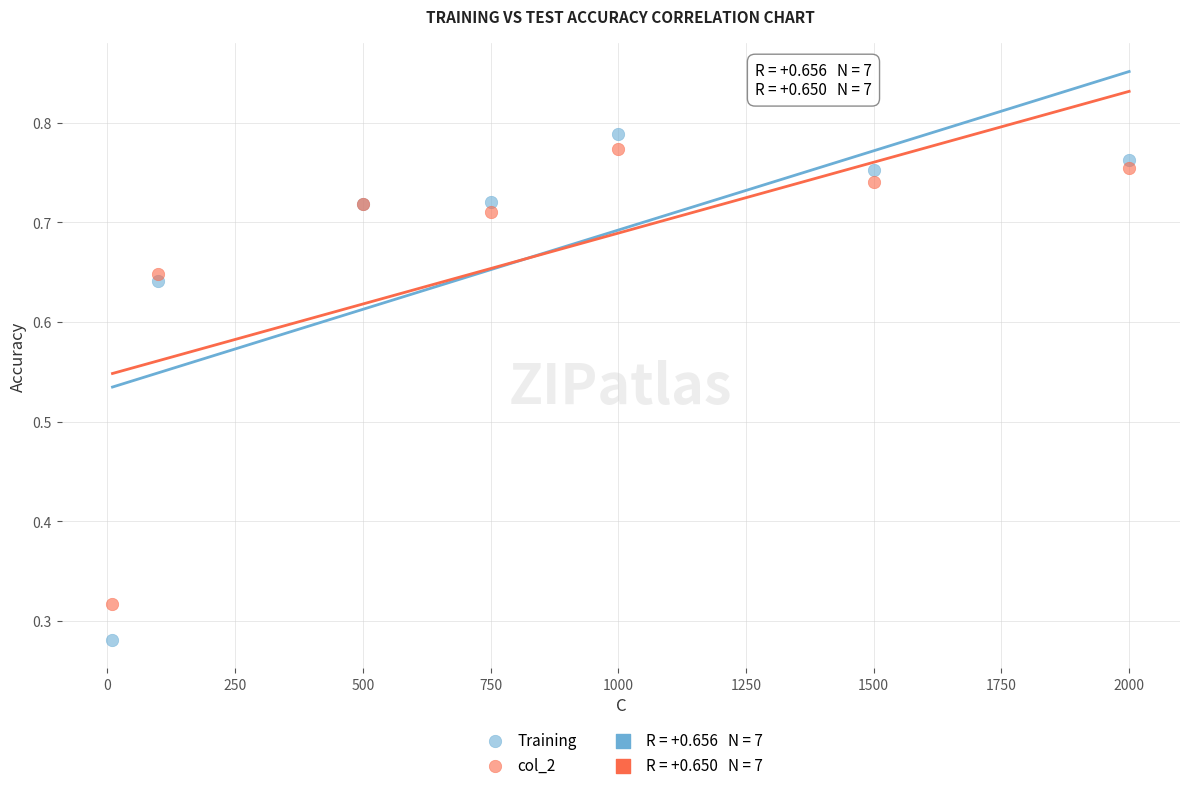

What is the X range (max minus min) for the scatter plot?

1990.0